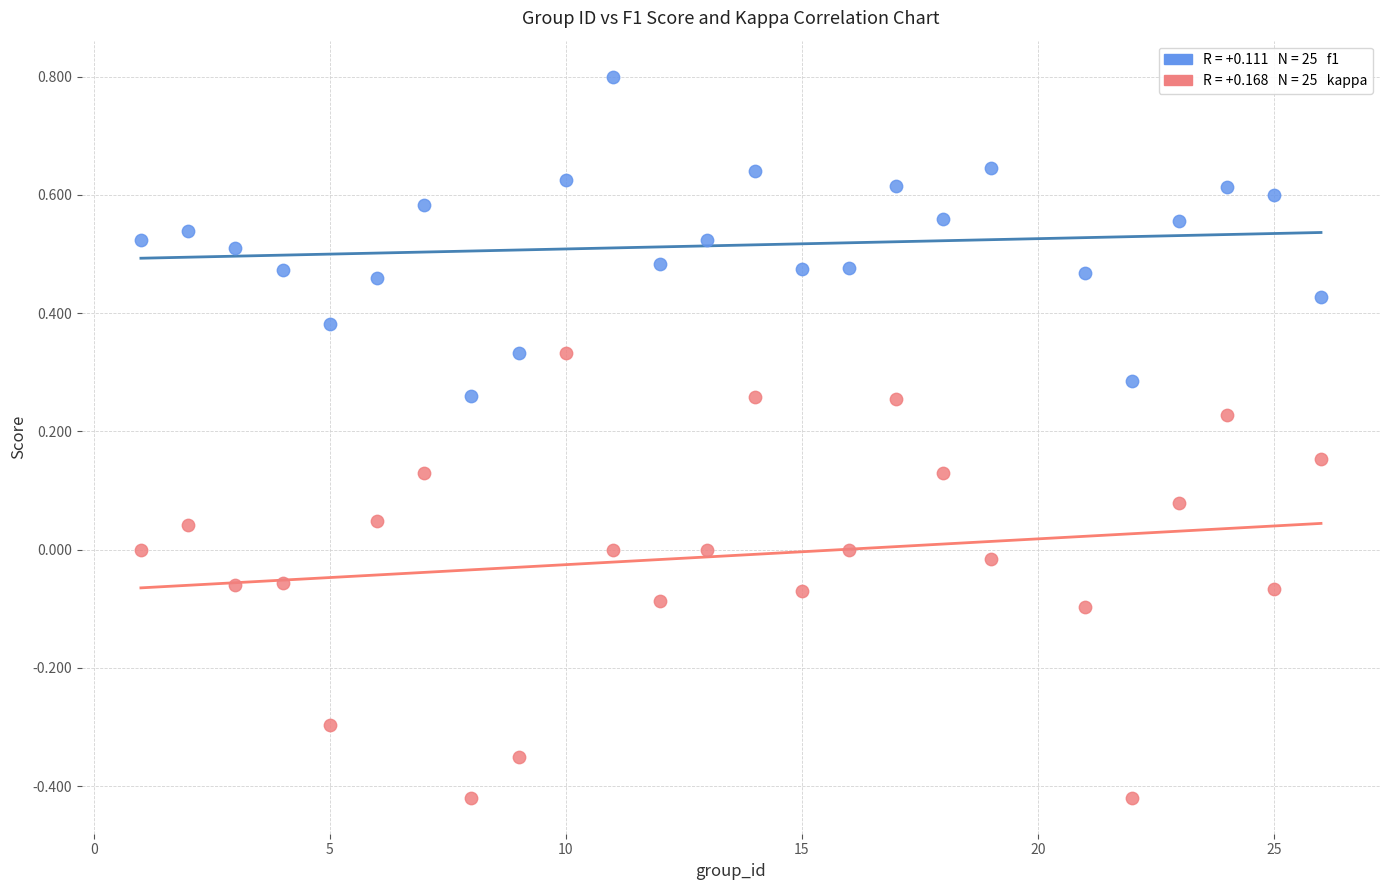

Across all data points, what is the range of Y values (max minus min)?

1.2